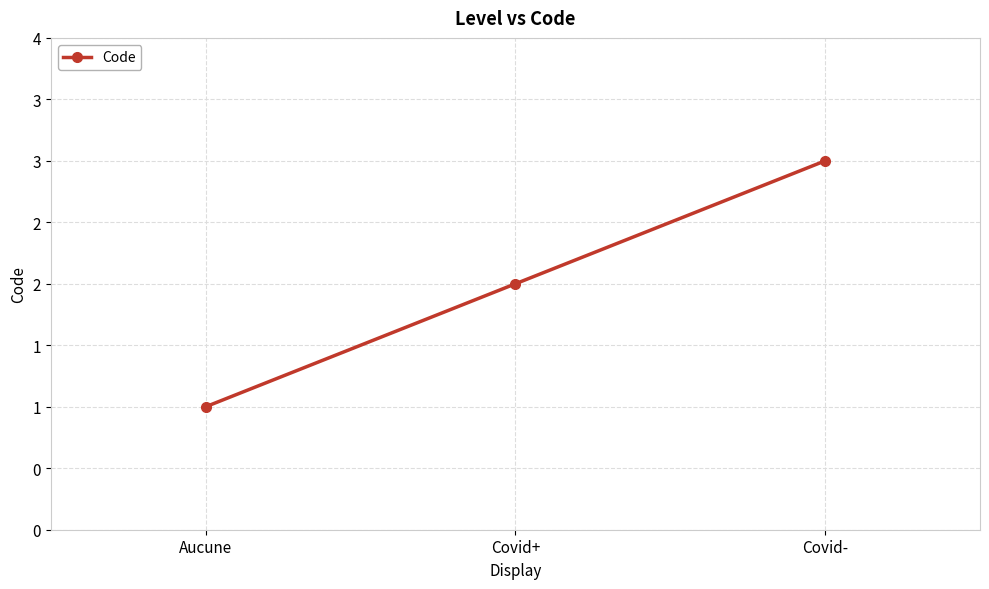

What is the minimum value shown in the chart?

1